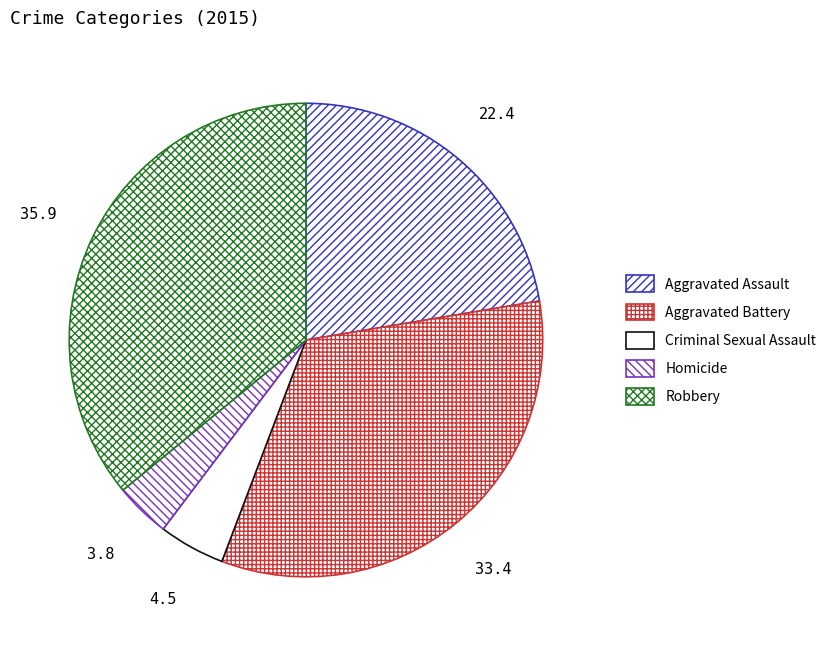

To the nearest percent, what percentage of the pie is Robbery?

36%